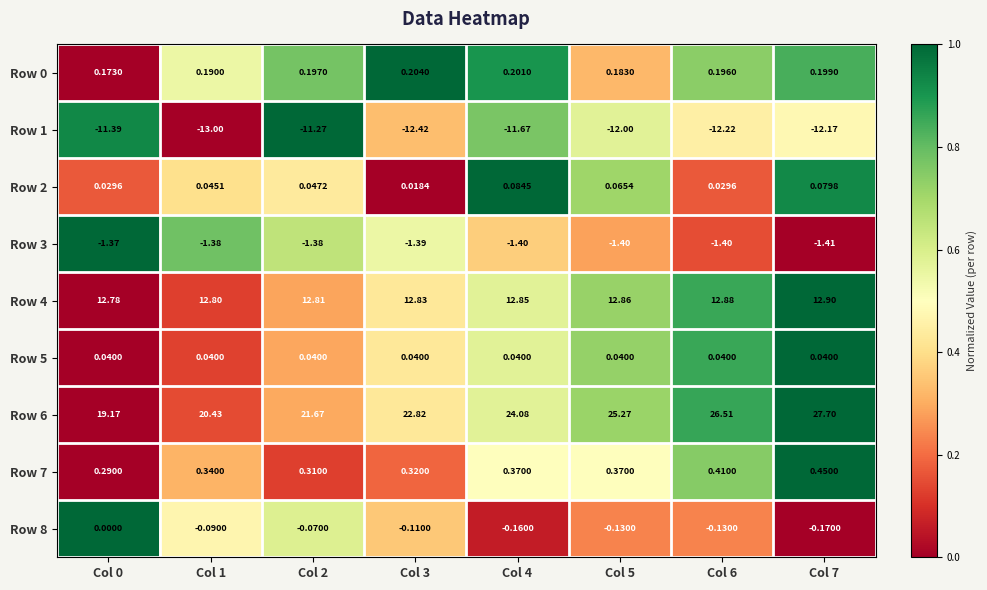

Which label corresponds to the largest value in the chart?

Col 7